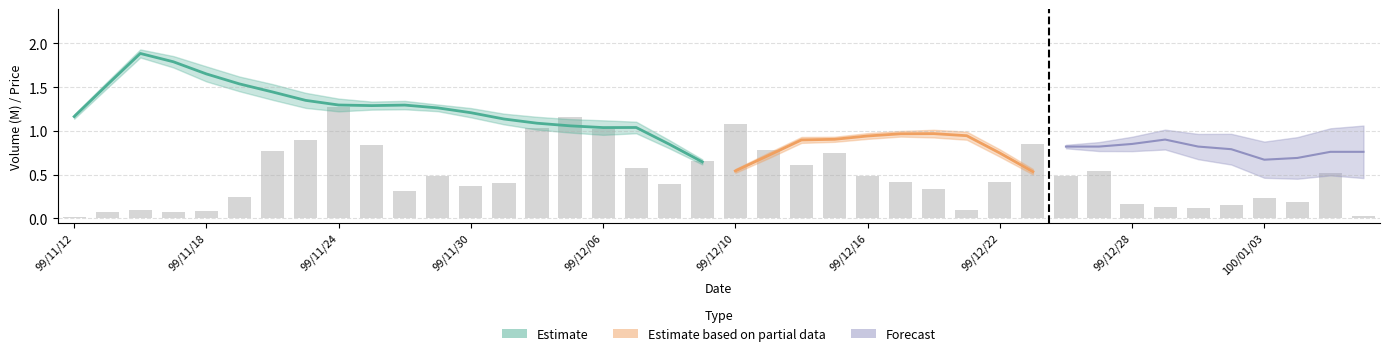

At which label is the value closest to 0?

99/11/12